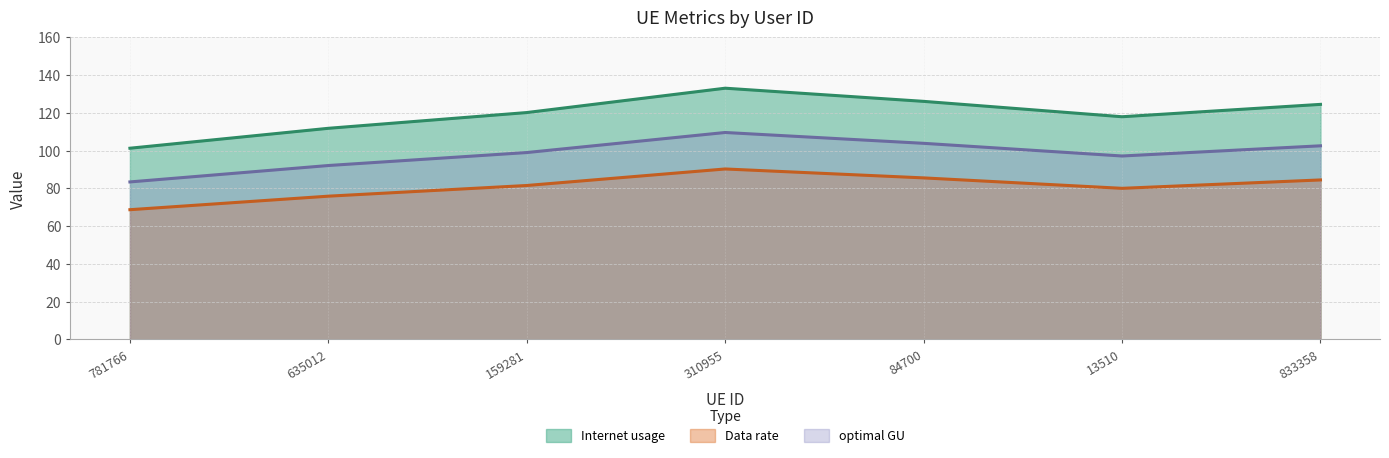

What is the maximum value for optimal GU?

109.6